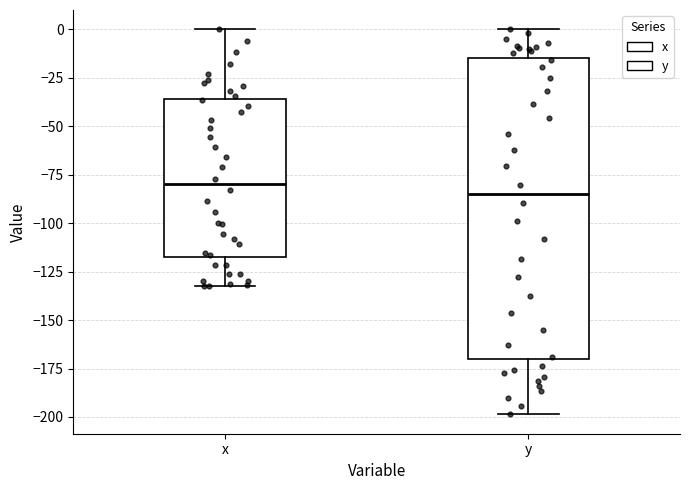

Reading left to right, read every box against the y-axis: the position of its median line, the range the box covers, and the ends of its whiskers. The values are not printed on the chart, so give them approximately, as read against the axis.

x: median -80, box -120 to -35, whiskers -130 to 0
y: median -85, box -170 to -15, whiskers -200 to 0